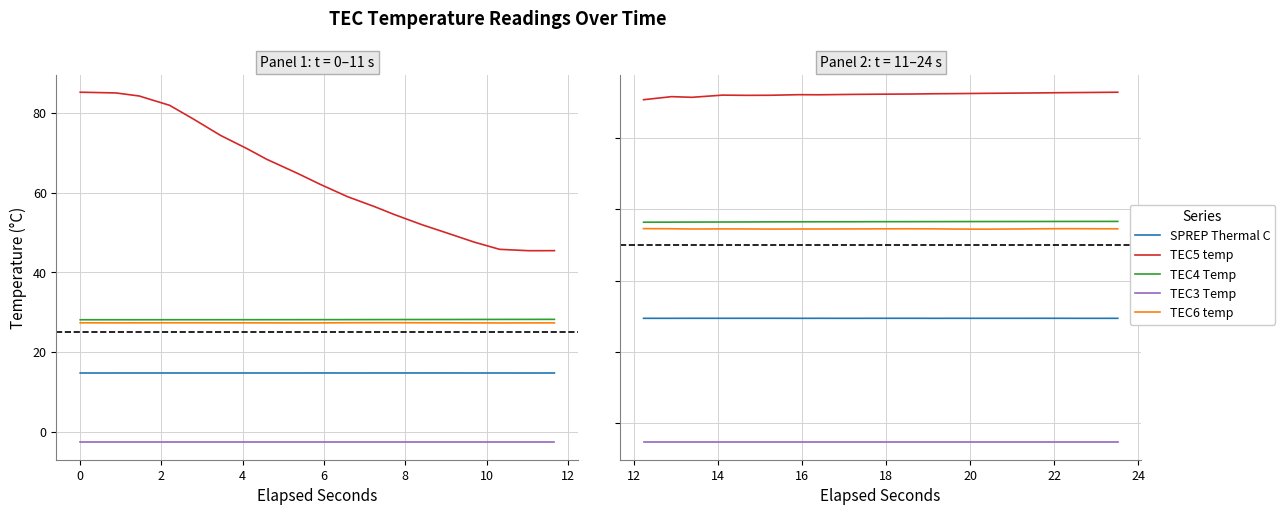

Rank the series by their maximum value, from highest to lowest.

TEC5 temp, TEC4 Temp, TEC6 temp, SPREP Thermal C, TEC3 Temp